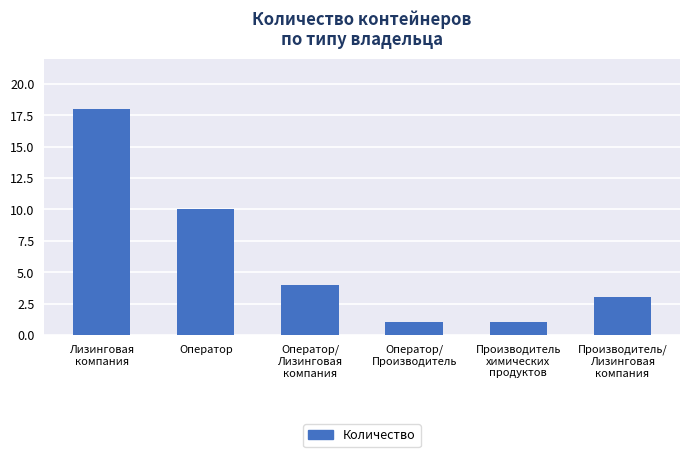

What position from the right is Производитель/
Лизинговая
компания?

1